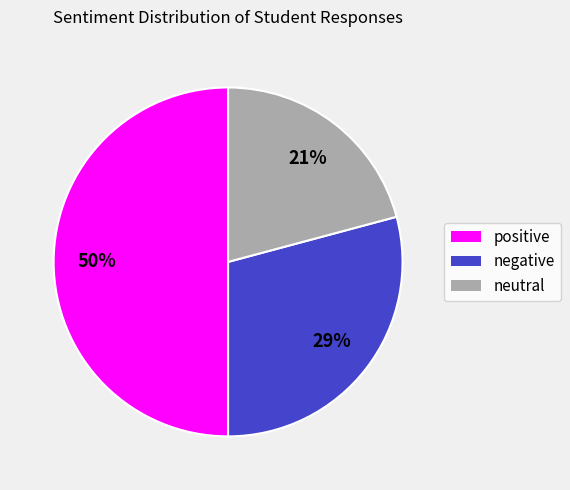

To the nearest percent, what is the average slice percentage?

33%